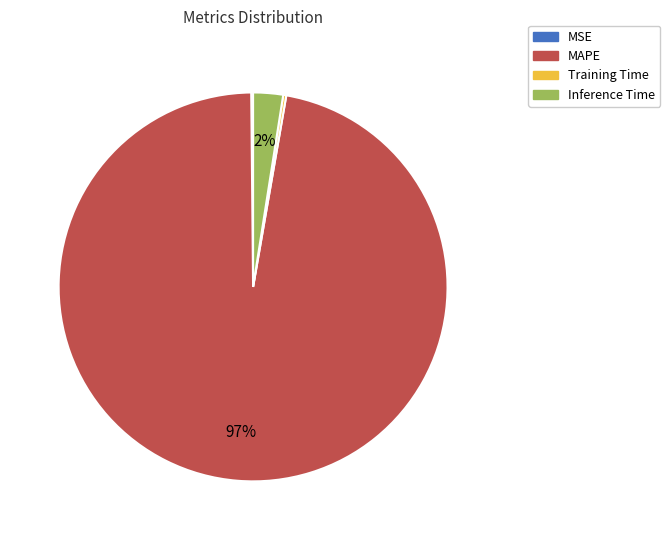

Is the sum of Inference Time and MAPE greater than half?

Yes